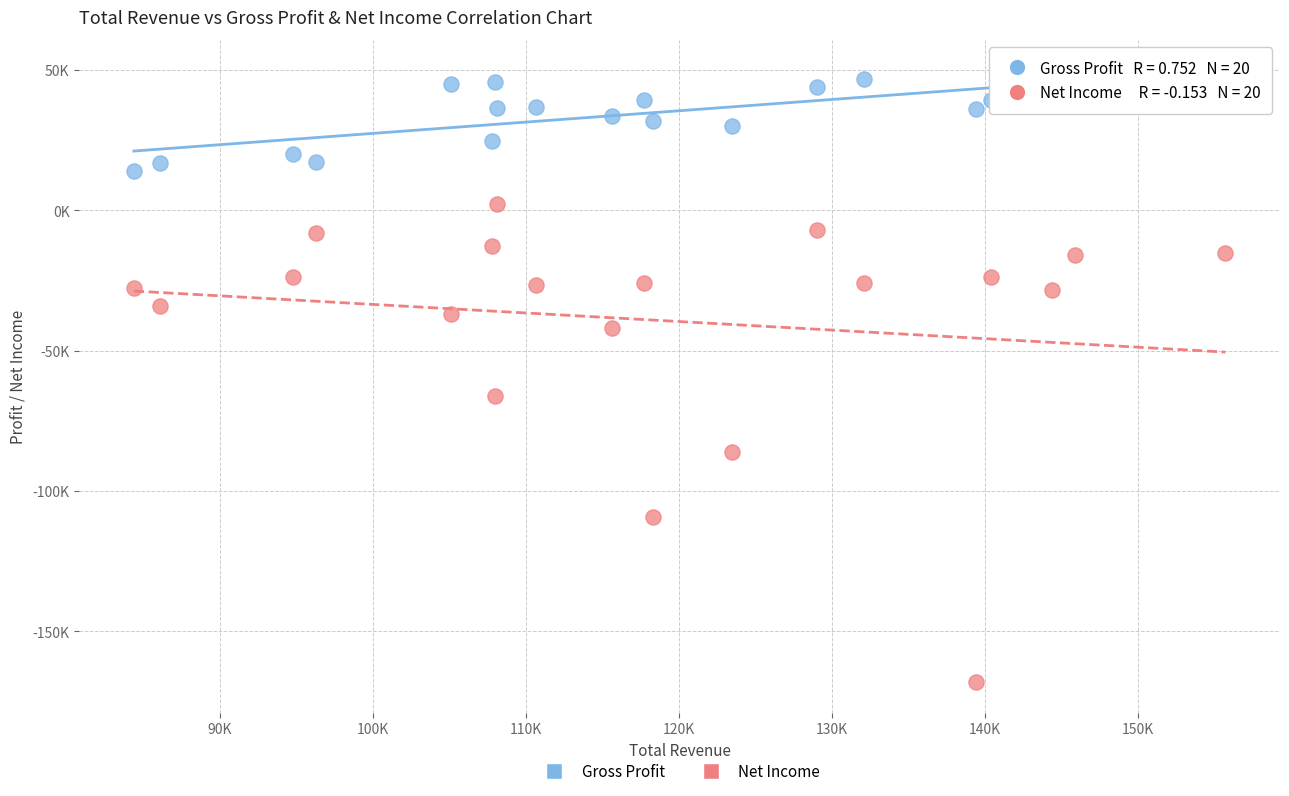

What are all the series names shown in the legend?

Gross Profit, Net Income